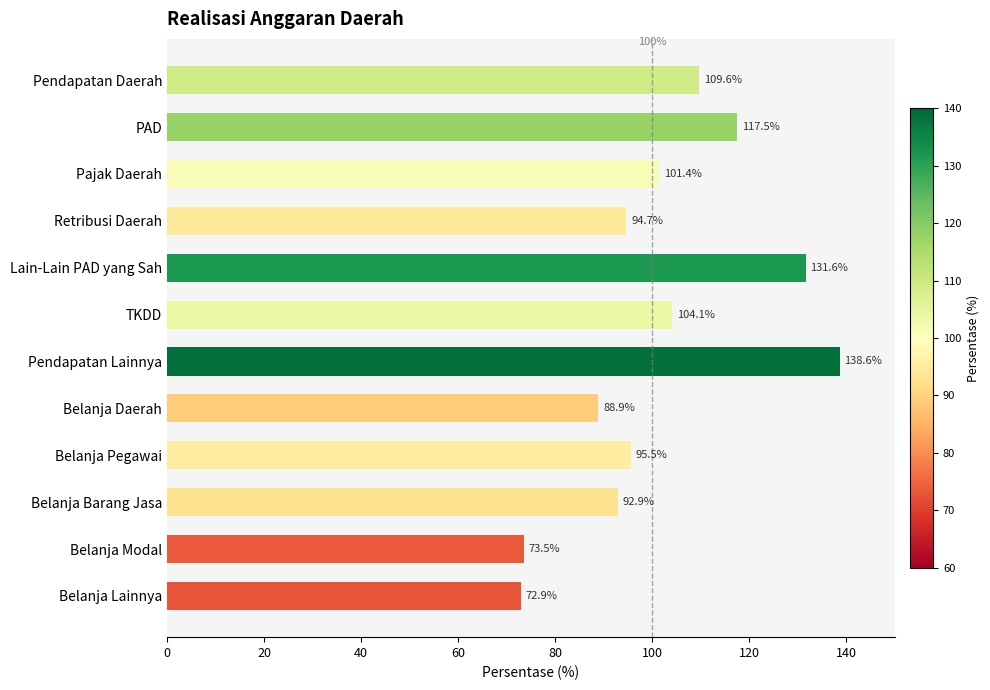

Rank the categories by value from highest to lowest.

Pendapatan Lainnya, Lain-Lain PAD yang Sah, PAD, Pendapatan Daerah, TKDD, Pajak Daerah, Belanja Pegawai, Retribusi Daerah, Belanja Barang Jasa, Belanja Daerah, Belanja Modal, Belanja Lainnya